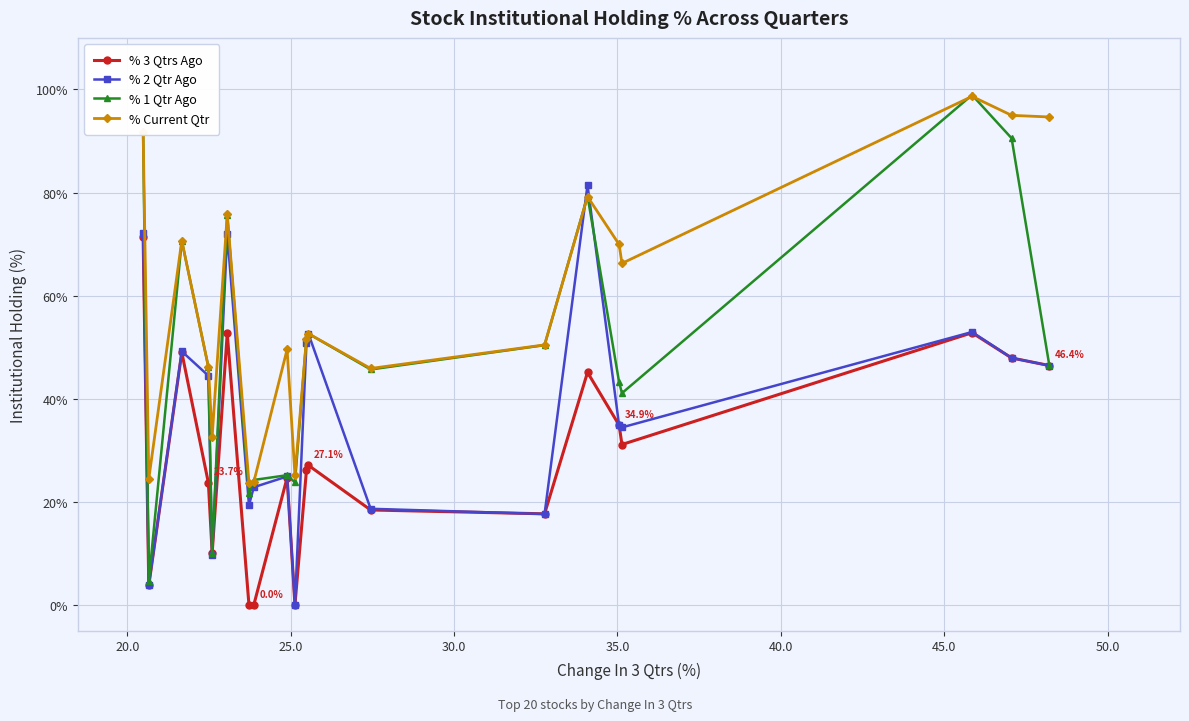

Which series has the largest total across all categories?

% Current Qtr